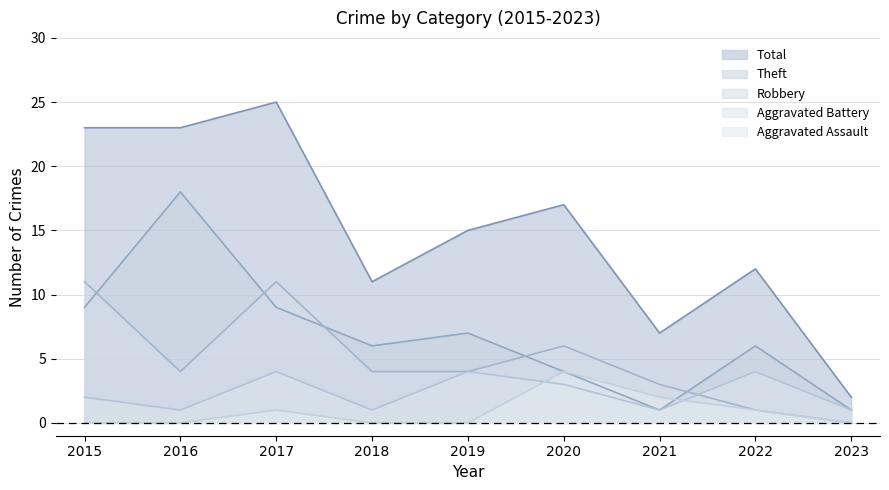

How many data points in Aggravated Battery are above 2?

4